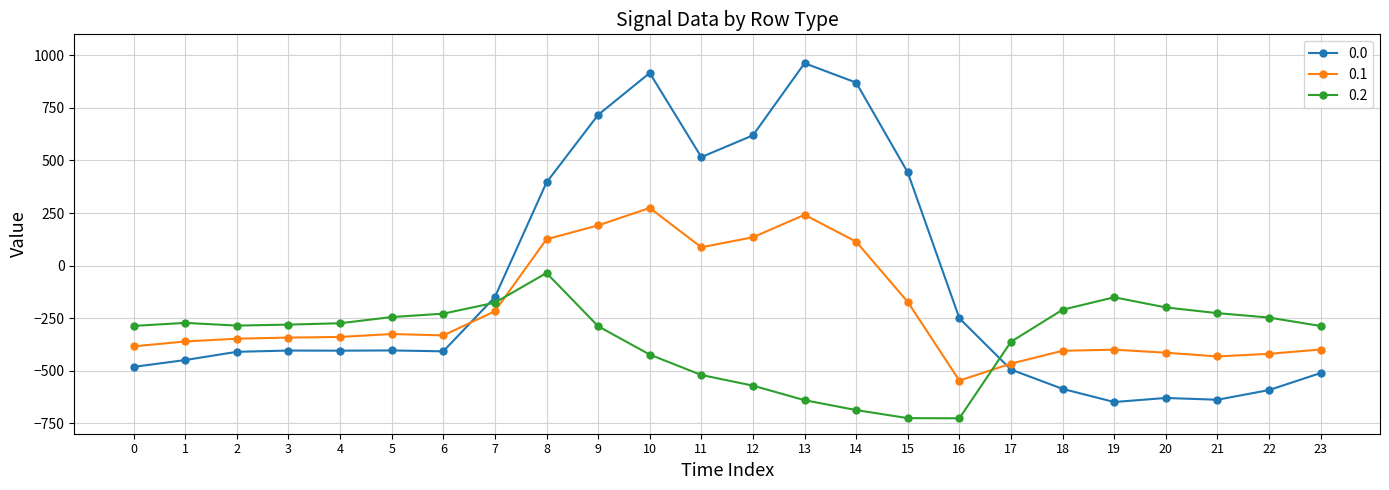

What are all the series names shown in the legend?

0.0, 0.1, 0.2